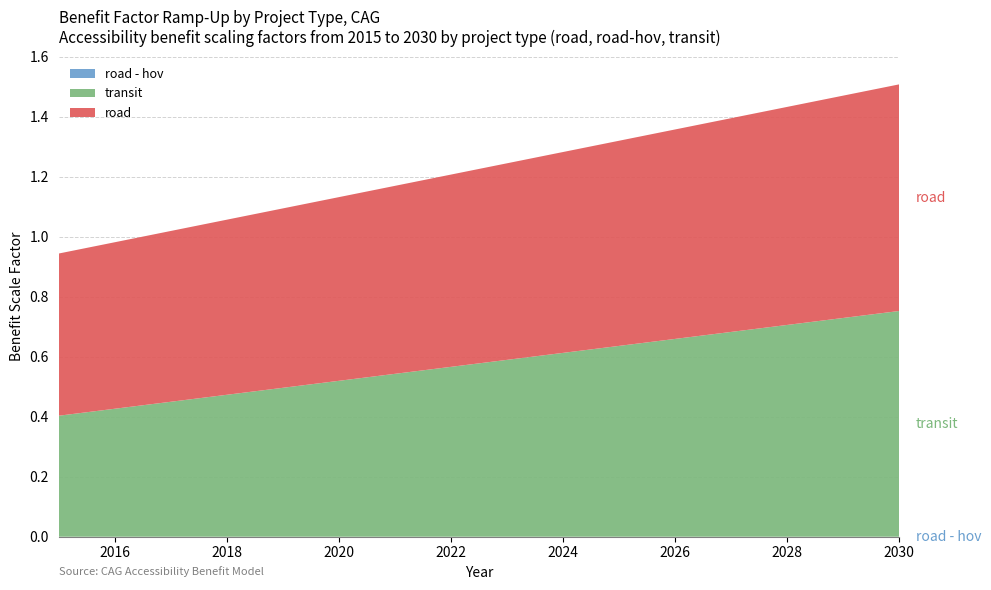

Reading right to left, list all the values displayed in this chart.

road: 0.8	0.7	0.7	0.7	0.7	0.7	0.7	0.7	0.6	0.6	0.6	0.6	0.6	0.6	0.6	0.5
road - hov: 0.0	0.0	0.0	0.0	0.0	0.0	0.0	0.0	0.0	0.0	0.0	0.0	0.0	0.0	0.0	0.0
transit: 0.8	0.7	0.7	0.7	0.7	0.6	0.6	0.6	0.6	0.5	0.5	0.5	0.5	0.4	0.4	0.4